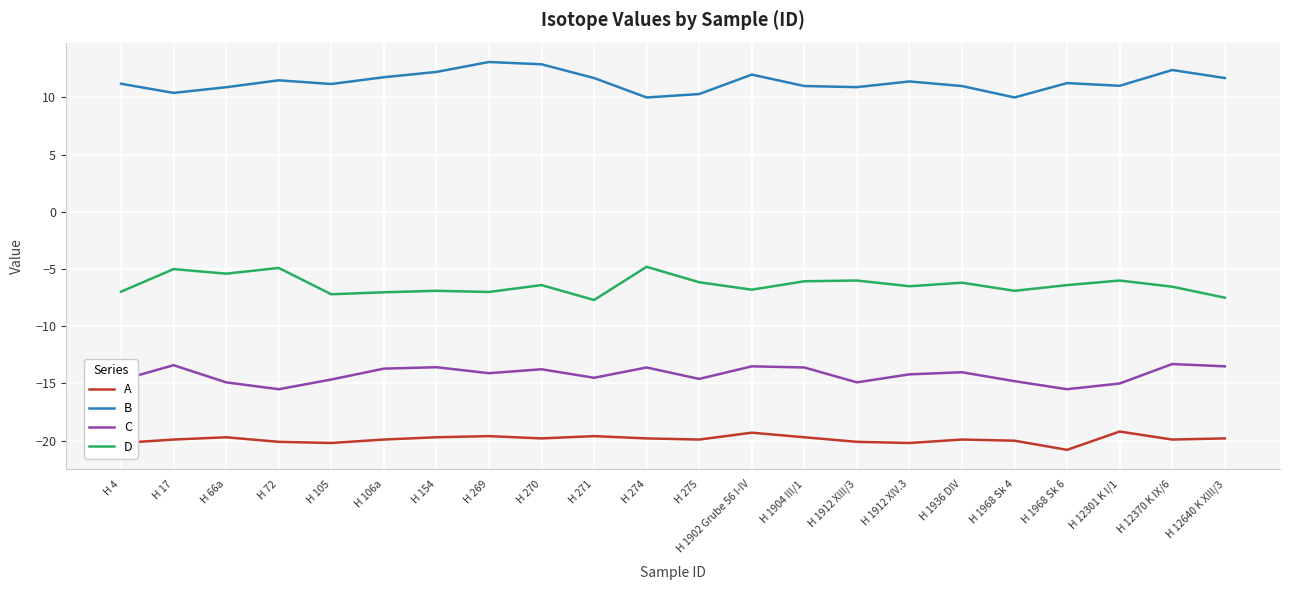

Which category has the lowest value across all series?

H 1968 Sk 6